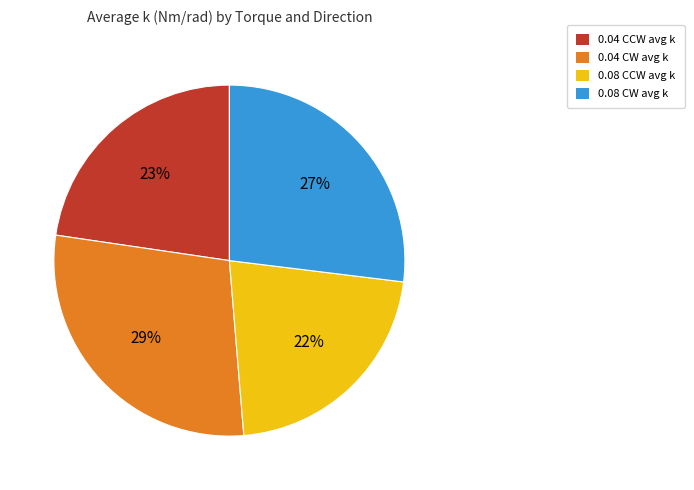

Is the sum of 0.08 CW avg k and 0.08 CCW avg k greater than half?

No